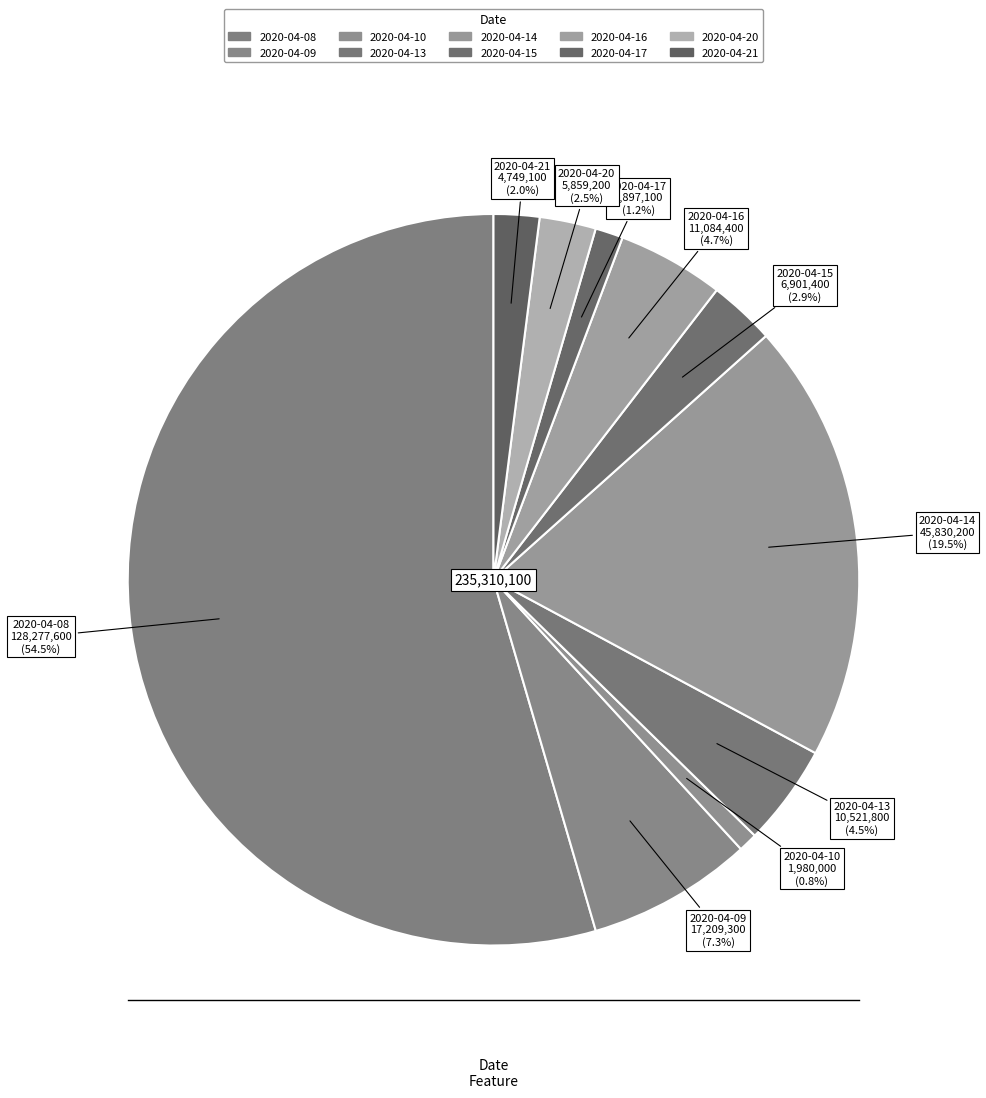

To the nearest percent, what portion does 2020-04-09 represent?

7%